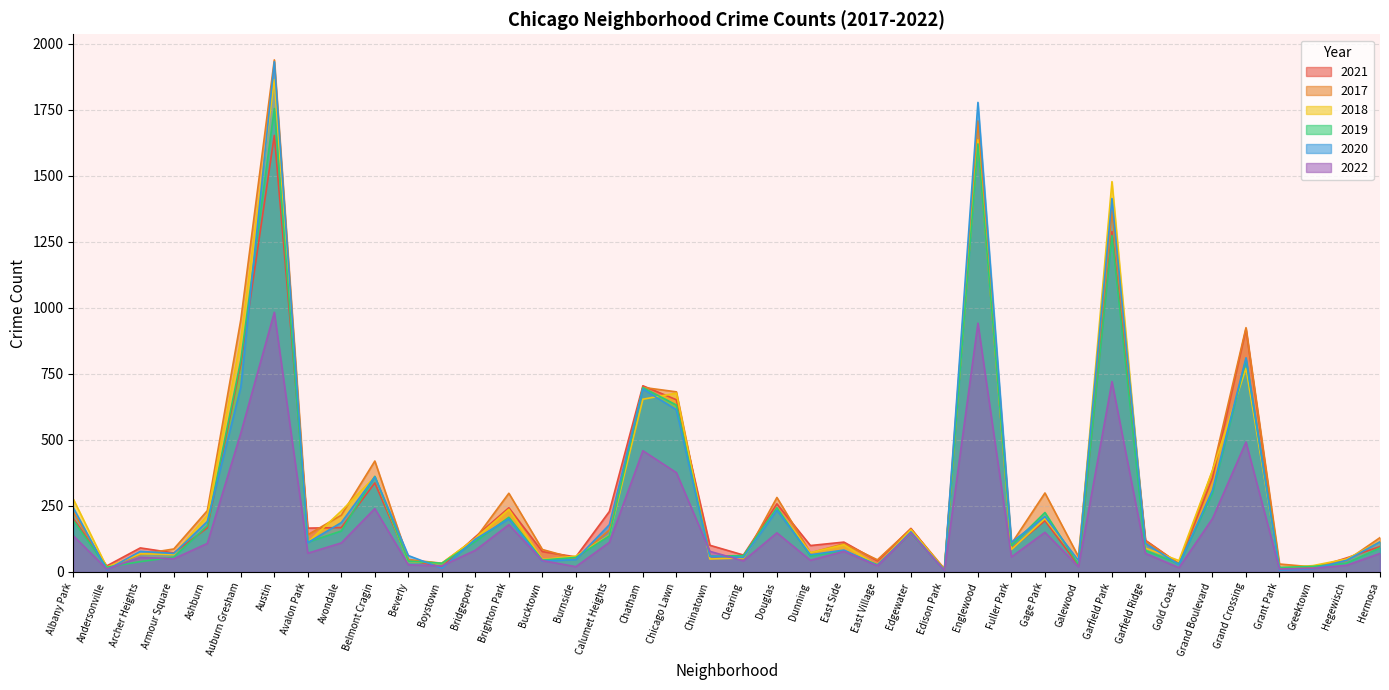

List the series in order of their peak value, lowest first.

2022, 2021, 2019, 2018, 2020, 2017